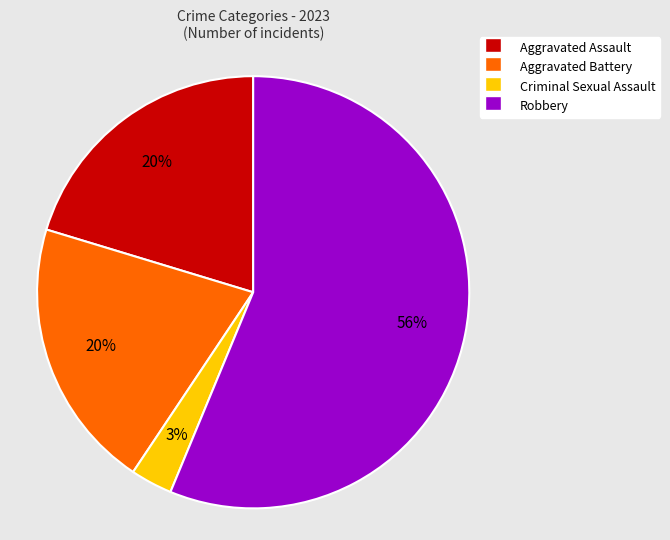

Do Criminal Sexual Assault and Aggravated Battery together represent more than half of the pie?

No